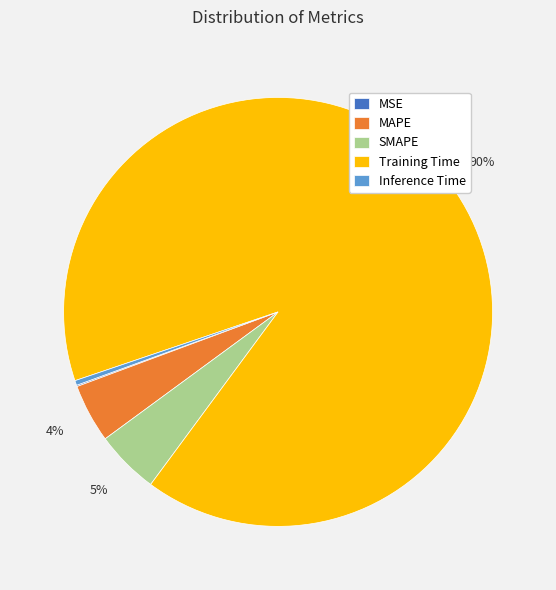

Is there a majority slice in this chart?

Yes